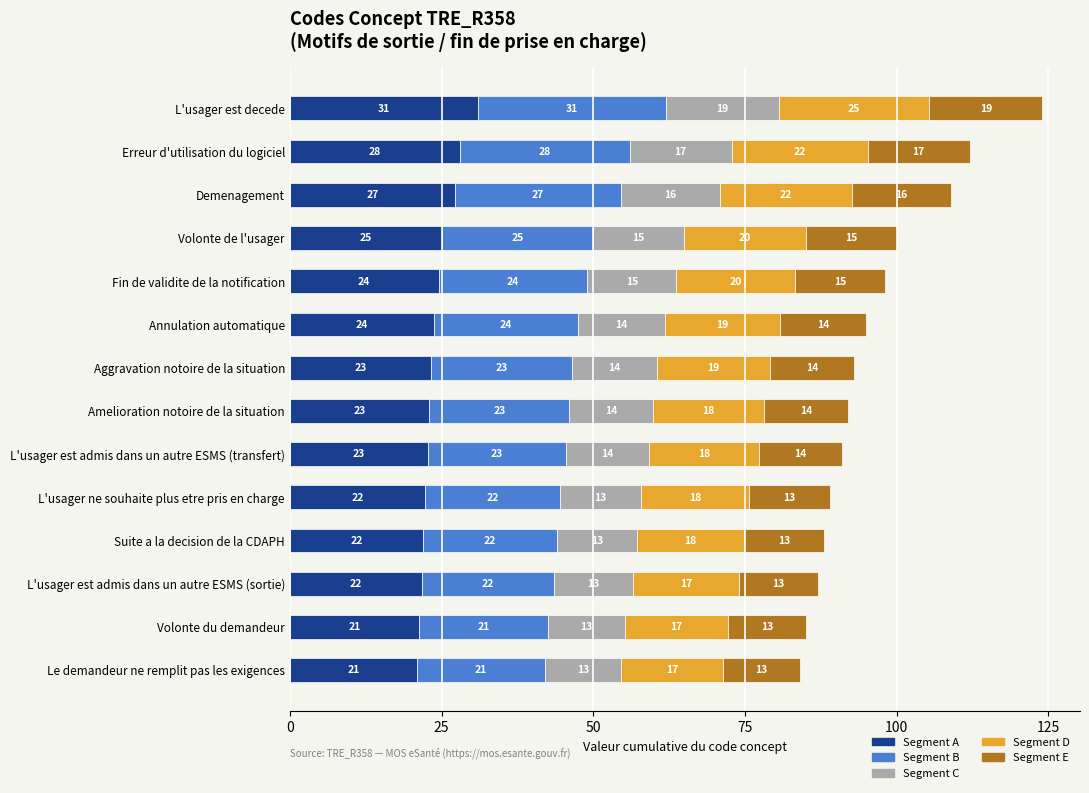

At which label does Segment A reach its peak?

L'usager est decede